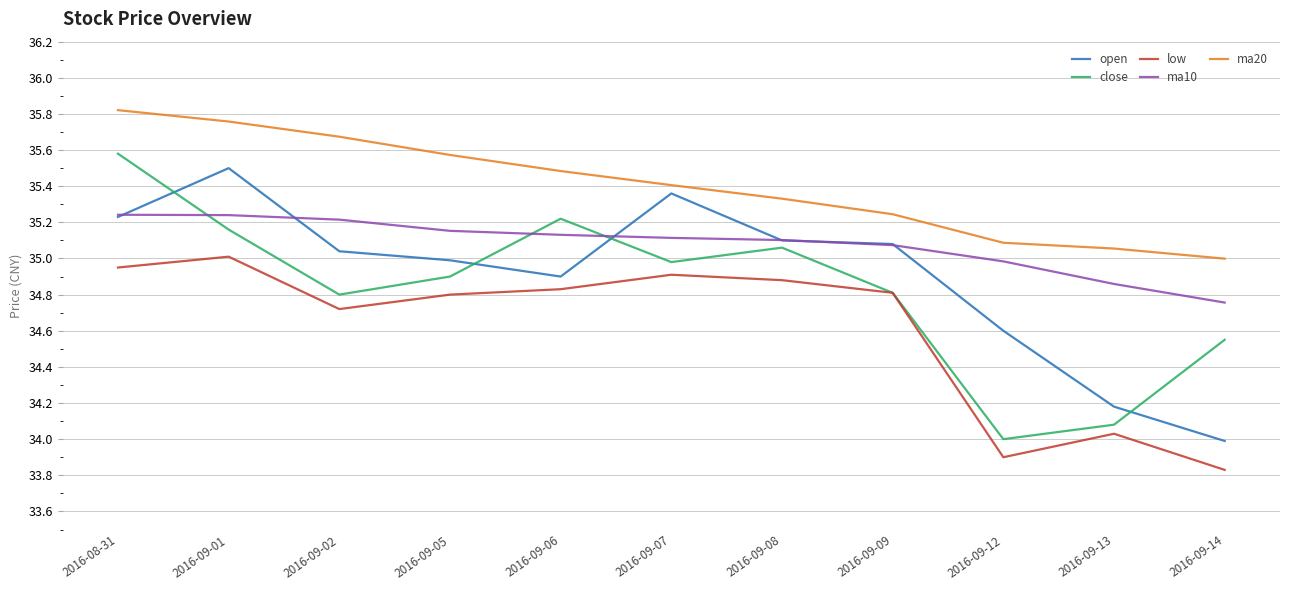

Where is the first local maximum for close?

2016-09-06